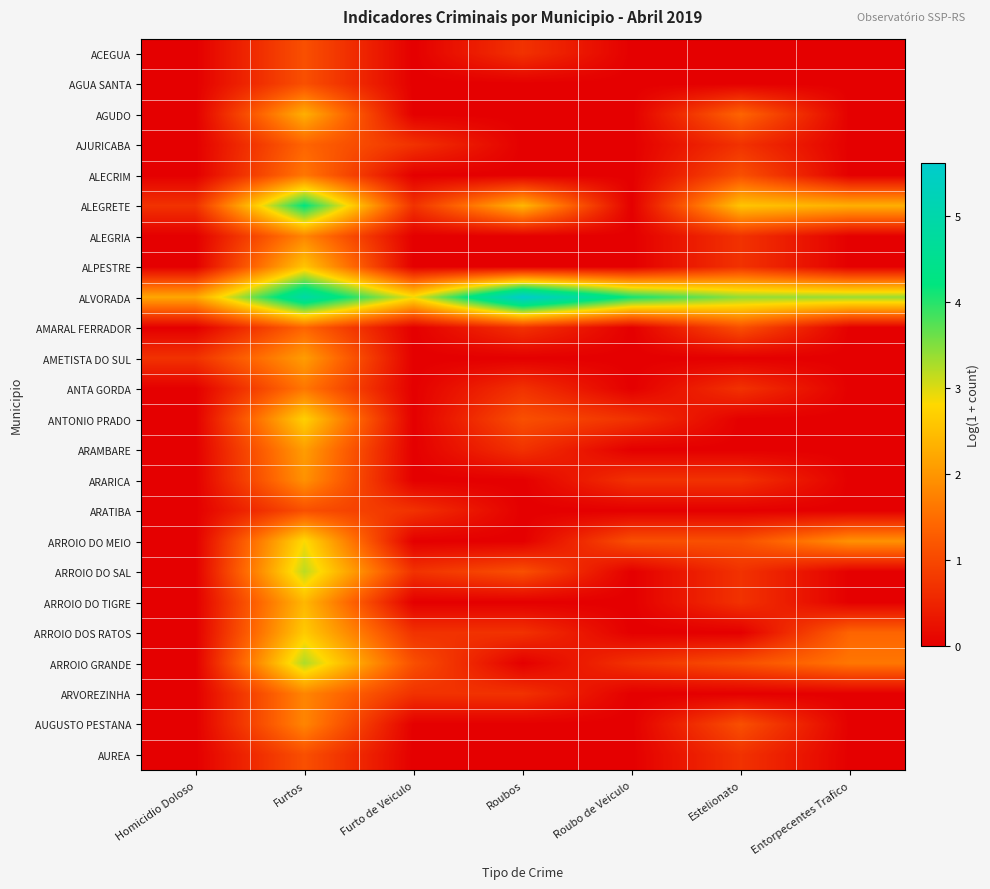

List the series in order of their peak value, lowest first.

ACEGUA, AGUA SANTA, ARATIBA, AUREA, AJURICABA, AMARAL FERRADOR, ALECRIM, ANTA GORDA, ALEGRIA, ARVOREZINHA, AUGUSTO PESTANA, ARARICA, AMETISTA DO SUL, ARAMBARE, AGUDO, ARROIO DO TIGRE, ALPESTRE, ARROIO DOS RATOS, ANTONIO PRADO, ARROIO DO MEIO, ARROIO DO SAL, ARROIO GRANDE, ALEGRETE, ALVORADA